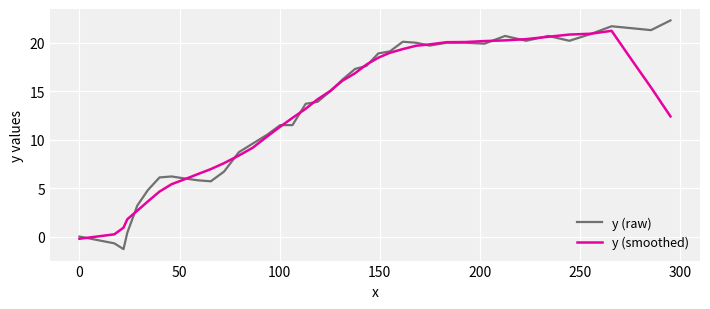

Count the number of data series in this chart.

2